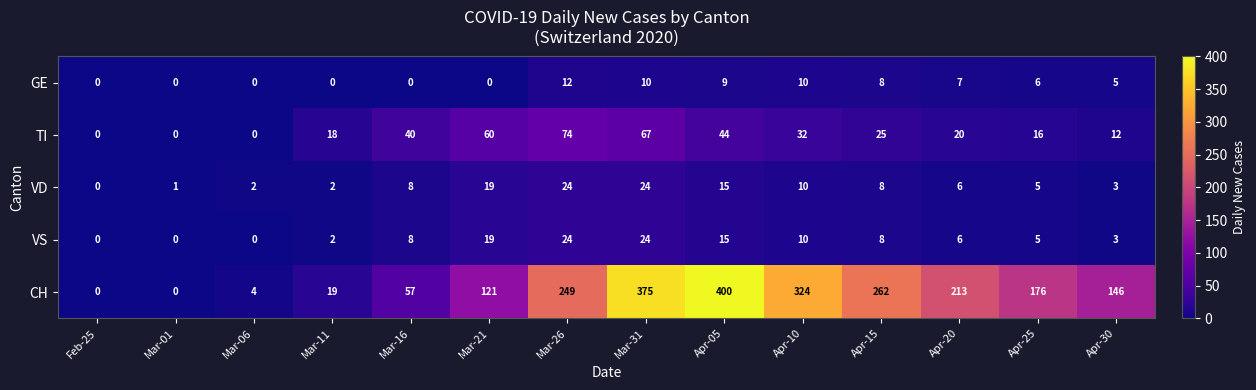

What is the greatest value displayed?

400